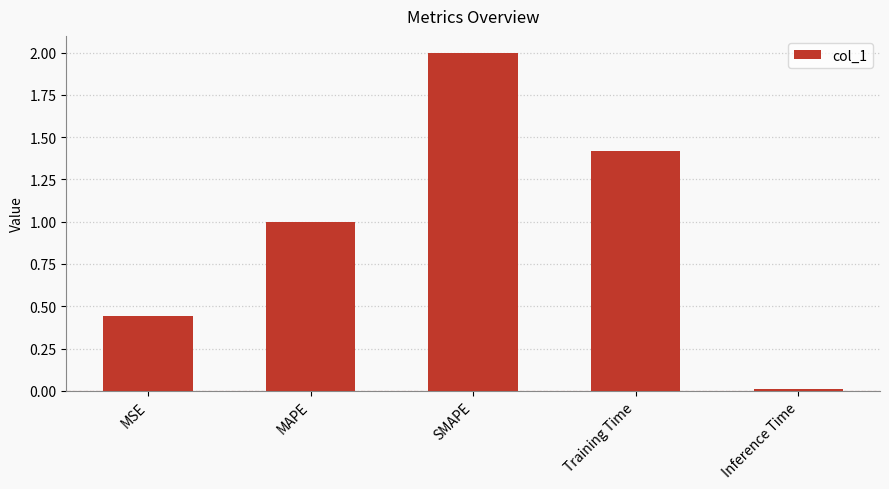

True or false: the data shows 0.7 at Training Time.

False